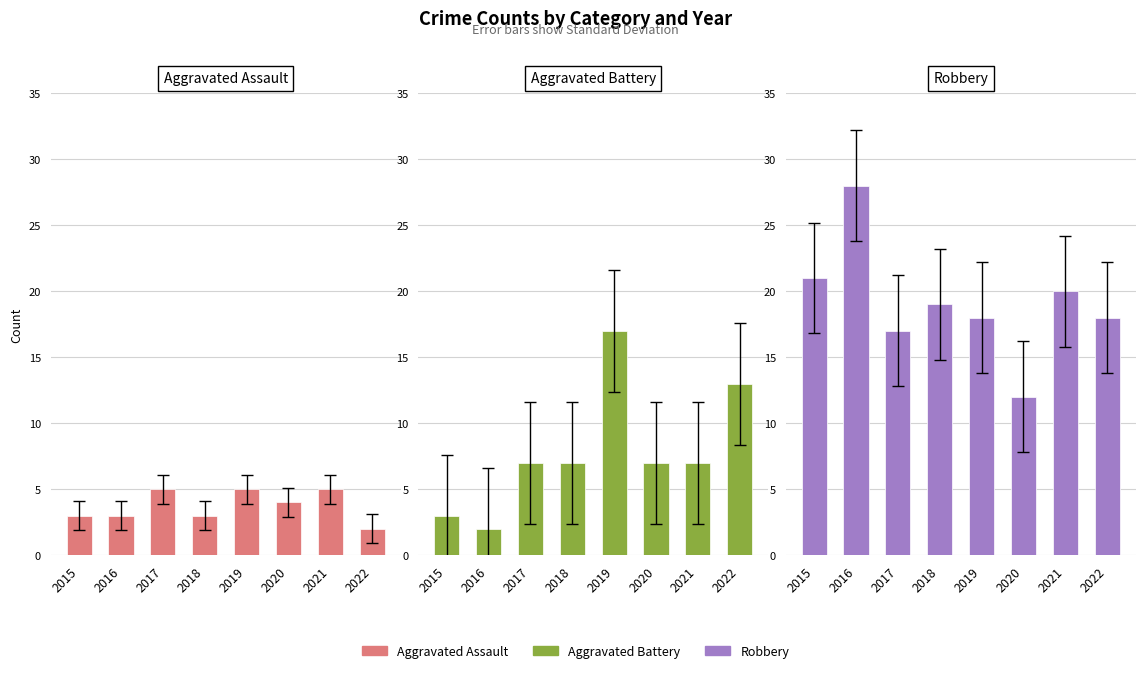

List the series in order of their overall mean, highest first.

Robbery, Aggravated Battery, Aggravated Assault